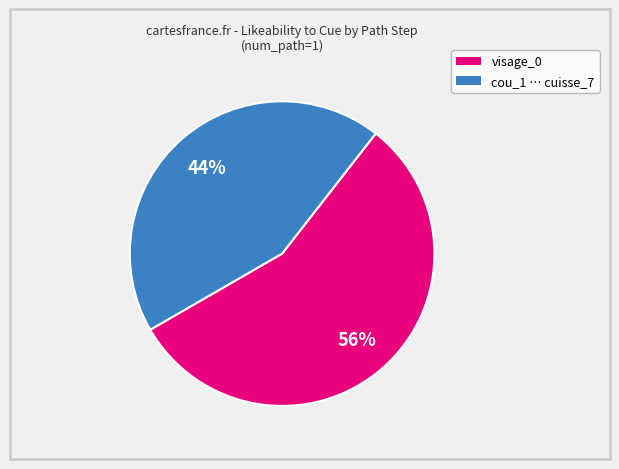

Is there any slice that represents more than half of the pie?

Yes